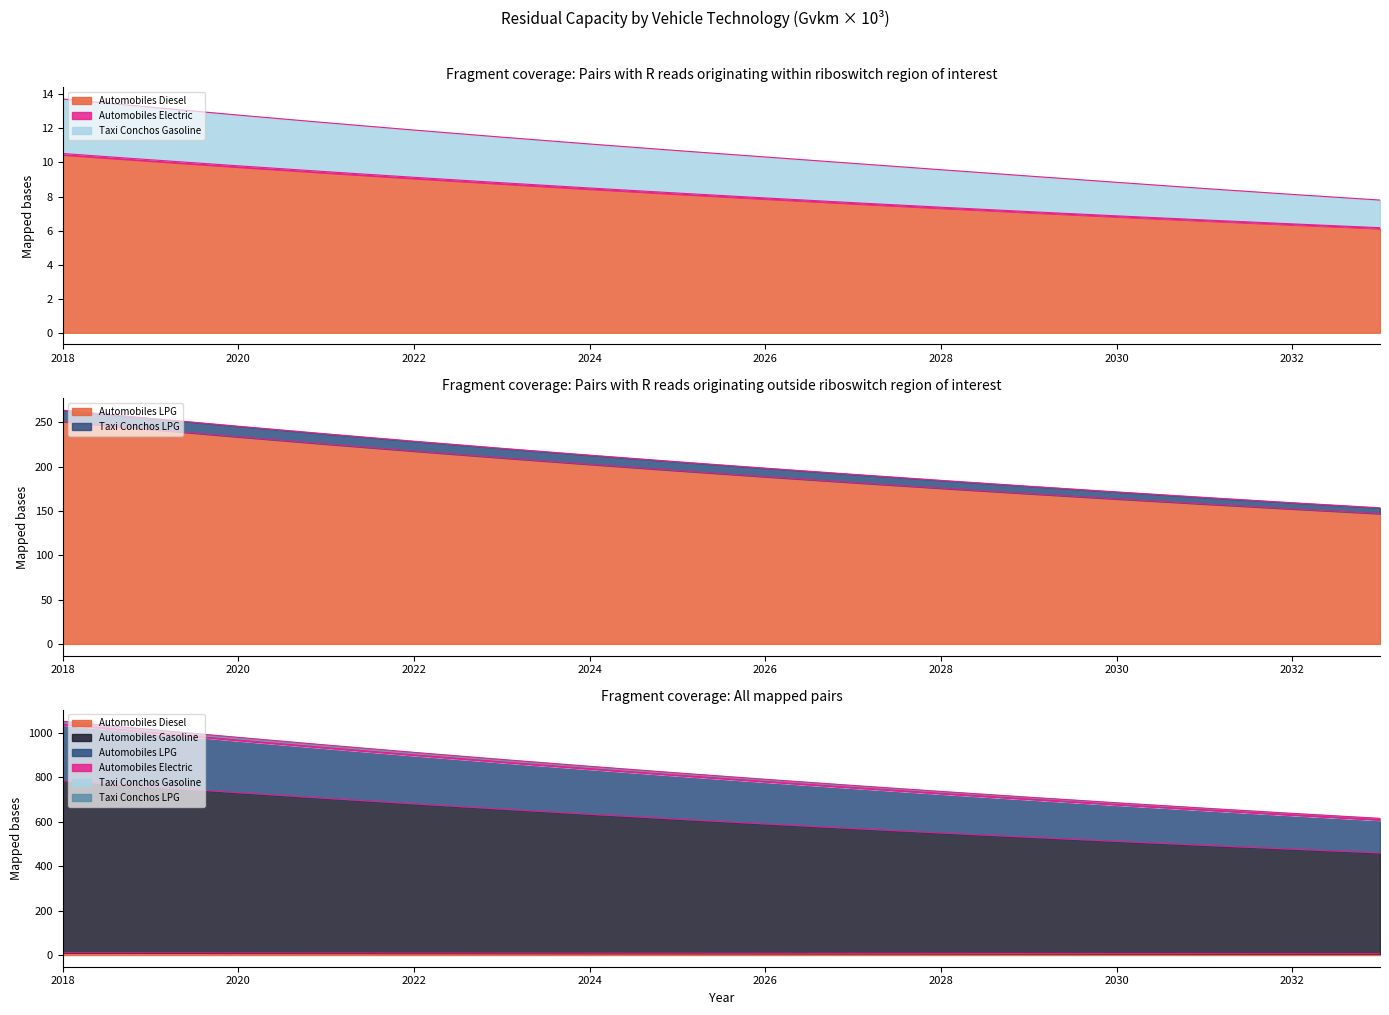

True or false: Automobiles LPG has more than 1 points higher than both neighbors.

False